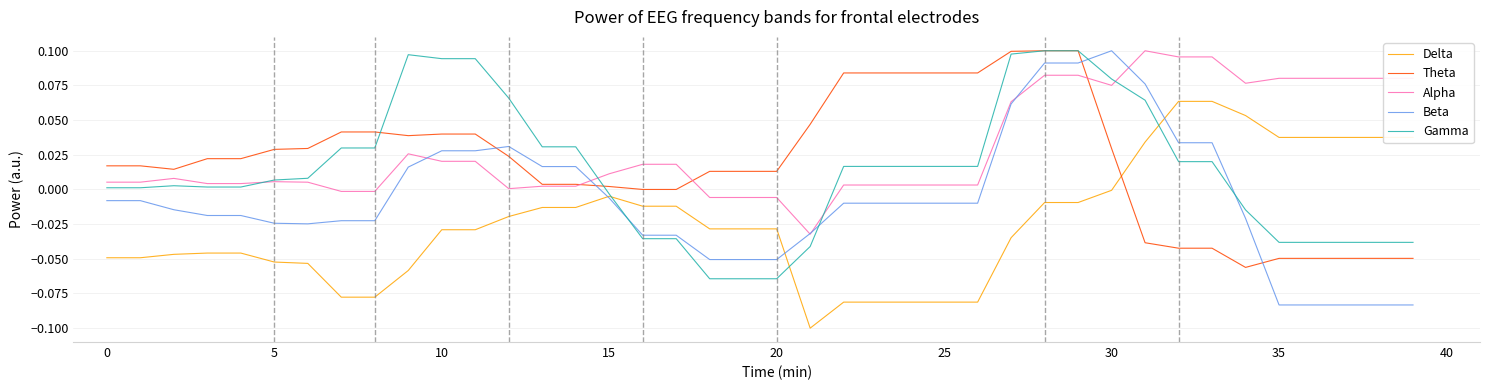

Which series has the largest total across all categories?

Alpha